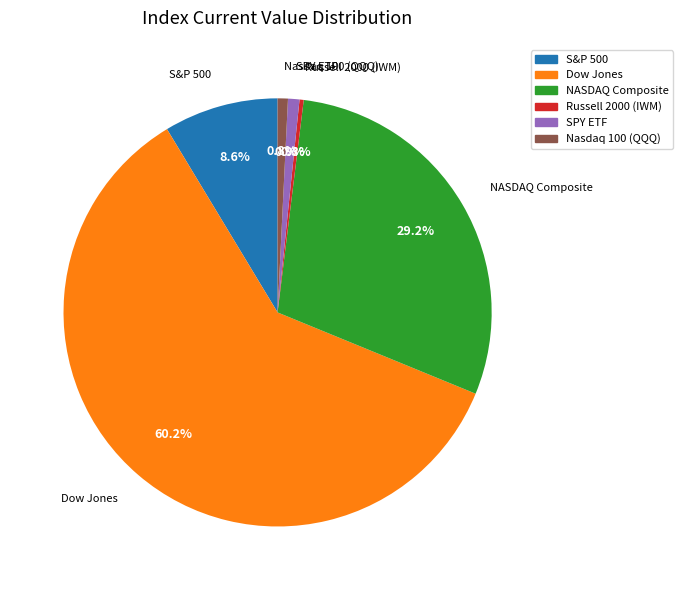

Does Dow Jones account for over 50% of the chart?

Yes